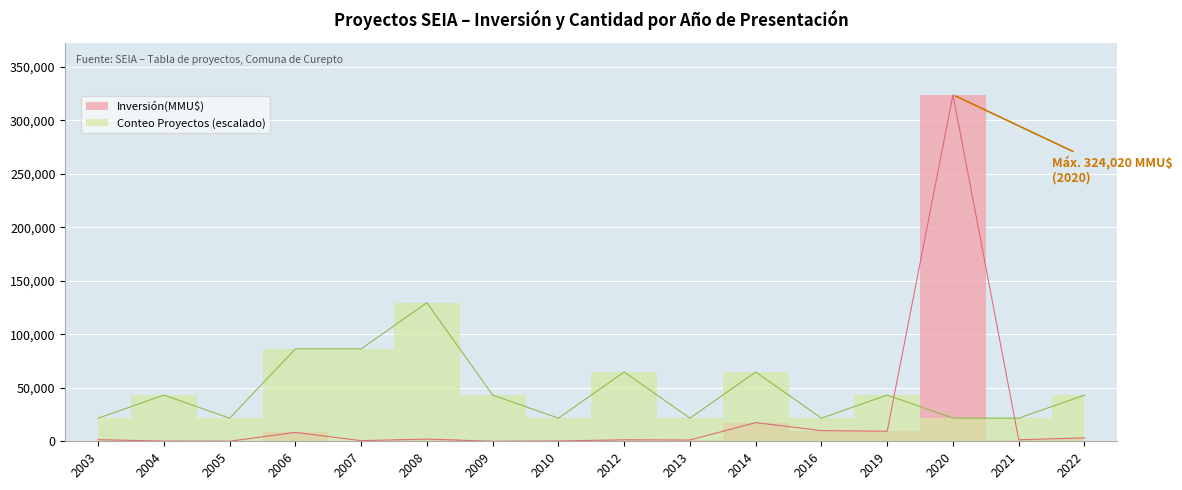

Reading right to left, what are all the values shown in this chart?

Inversión(MMU$): 2022=3200.0	2021=1400.0	2020=324020.0	2019=9400.0	2016=10000.0	2014=17460.0	2013=1200.0	2012=1412.0	2010=300.0	2009=22.0	2008=2059.0	2007=616.0	2006=8300.0	2005=72.0	2004=211.0	2003=1512.0
Conteo Proyectos: 2022=43202.7	2021=21601.3	2020=21601.3	2019=43202.7	2016=21601.3	2014=64804.0	2013=21601.3	2012=64804.0	2010=21601.3	2009=43202.7	2008=129608.0	2007=86405.3	2006=86405.3	2005=21601.3	2004=43202.7	2003=21601.3